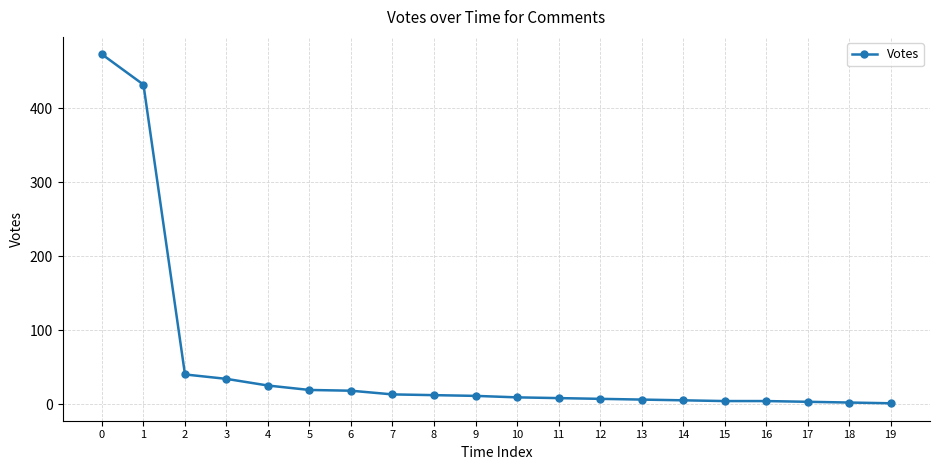

How many distinct data groups are displayed?

1